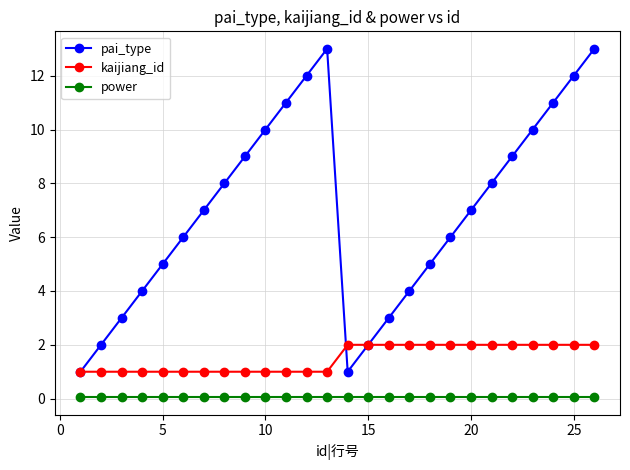

What is the sum of all kaijiang_id values?

39.0